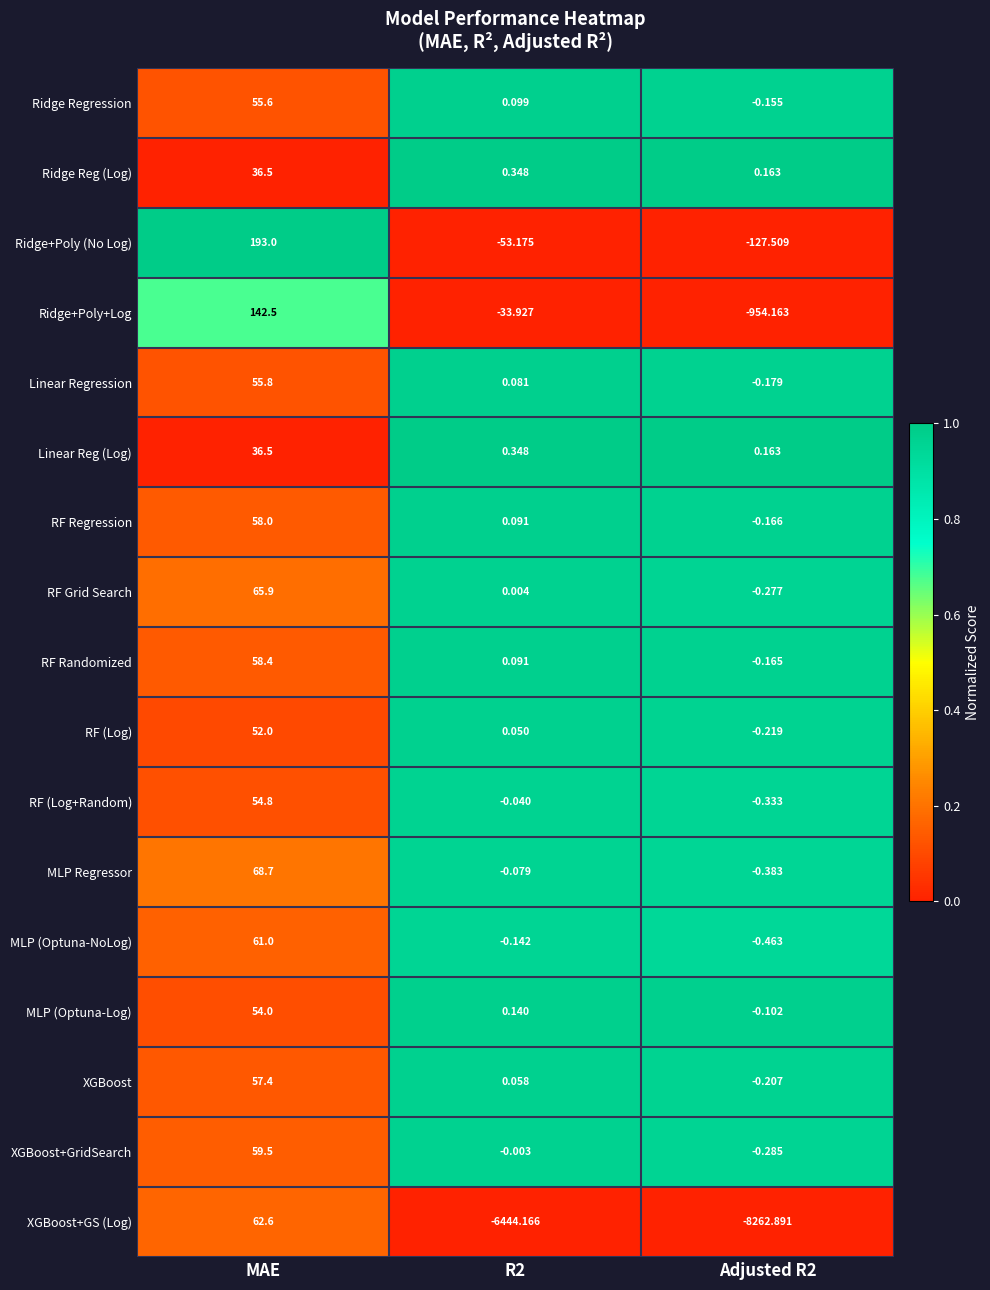

What is the spread (max minus min) of values at MAE?

156.5